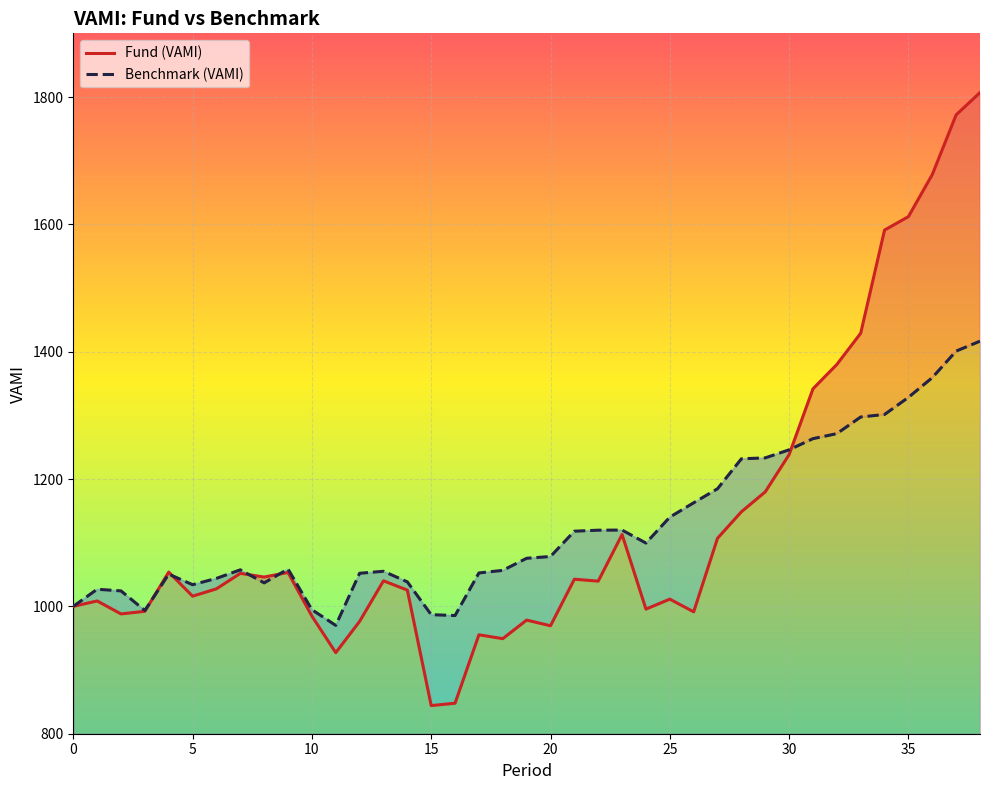

True or false: Fund (VAMI) and Benchmark (VAMI) cross at least once.

True